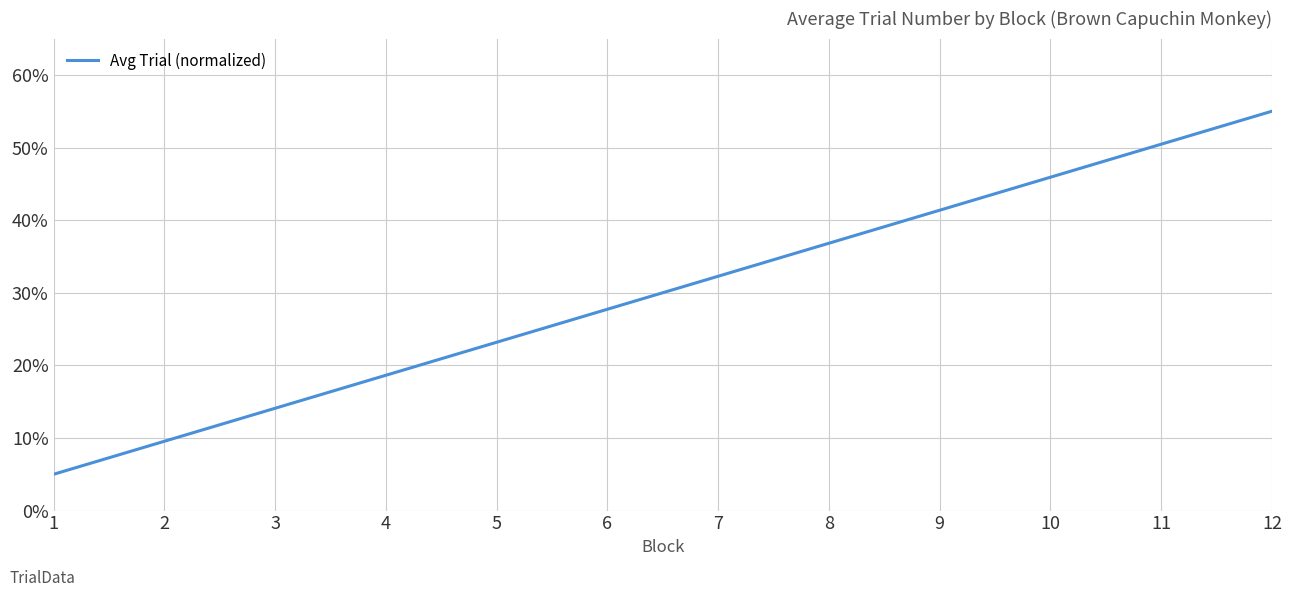

Which has a higher value, 4 or 6?

6